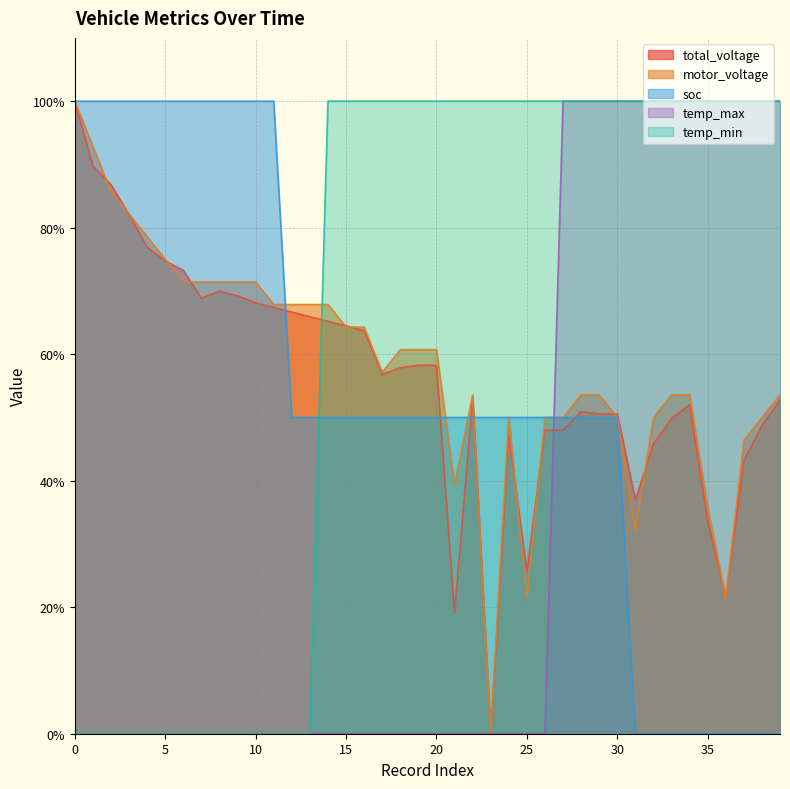

The value of total_voltage at 0 is 179.3. True or false?

False